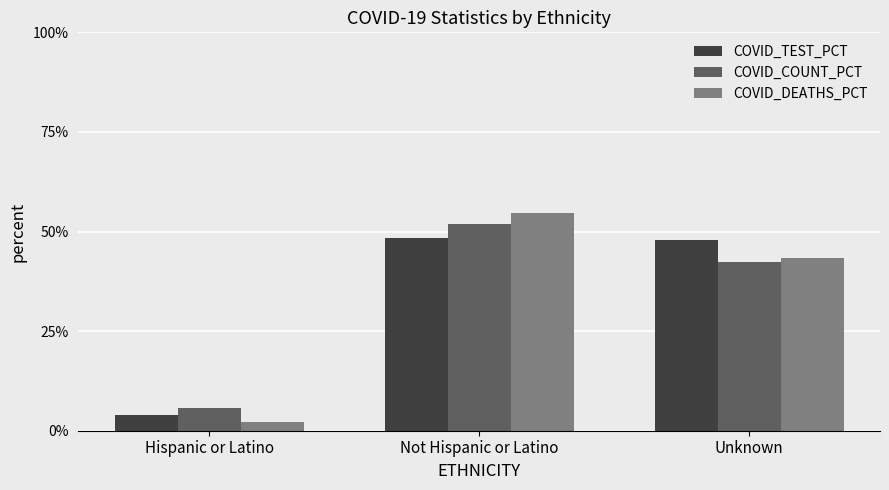

At how many categories does at least one series exceed 10?

2